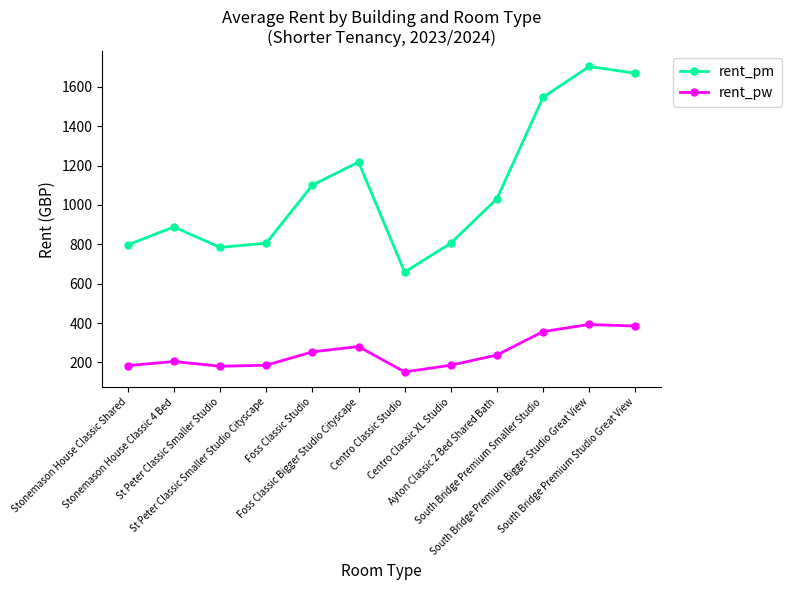

What is the value of the rent_pw point at the 8th from the left?

186.0